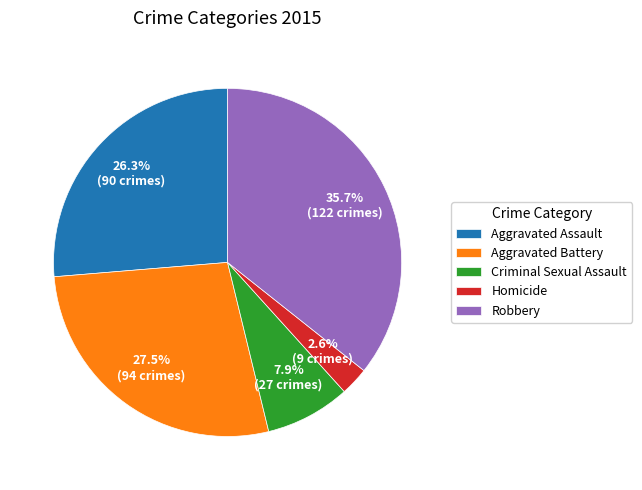

What percentage do Robbery and Homicide together represent?

38.3%